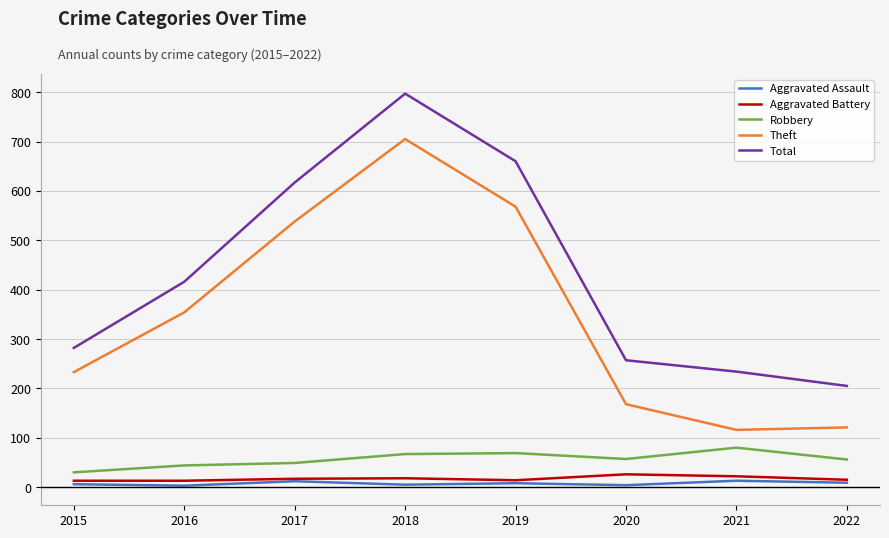

At which label does Theft reach its peak?

2018